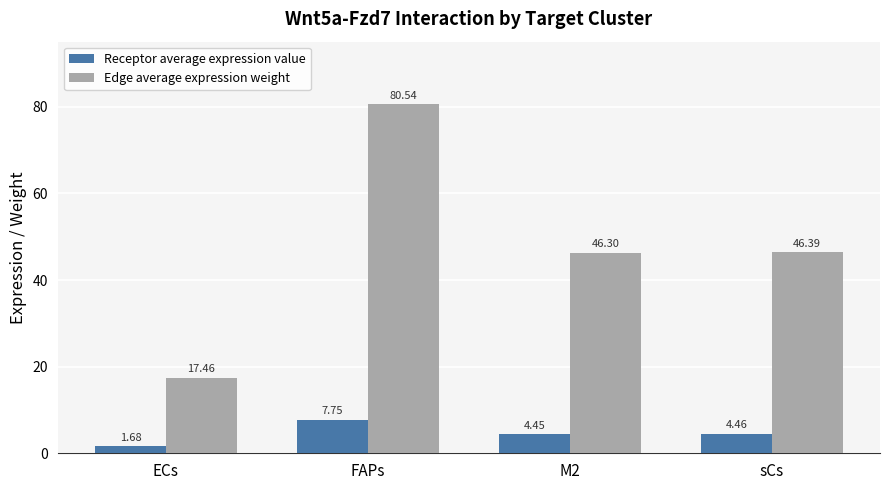

At which label does Edge average expression weight first exceed 46?

FAPs